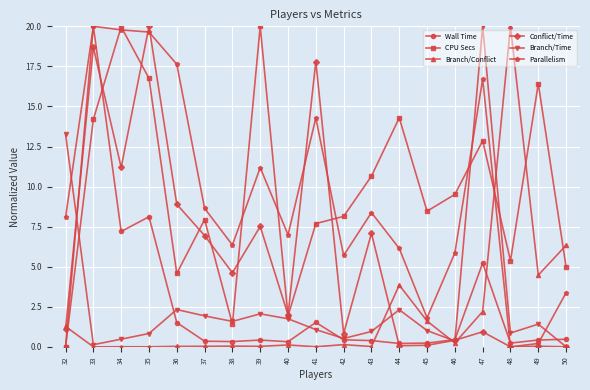

How many lines are shown in the chart?

6